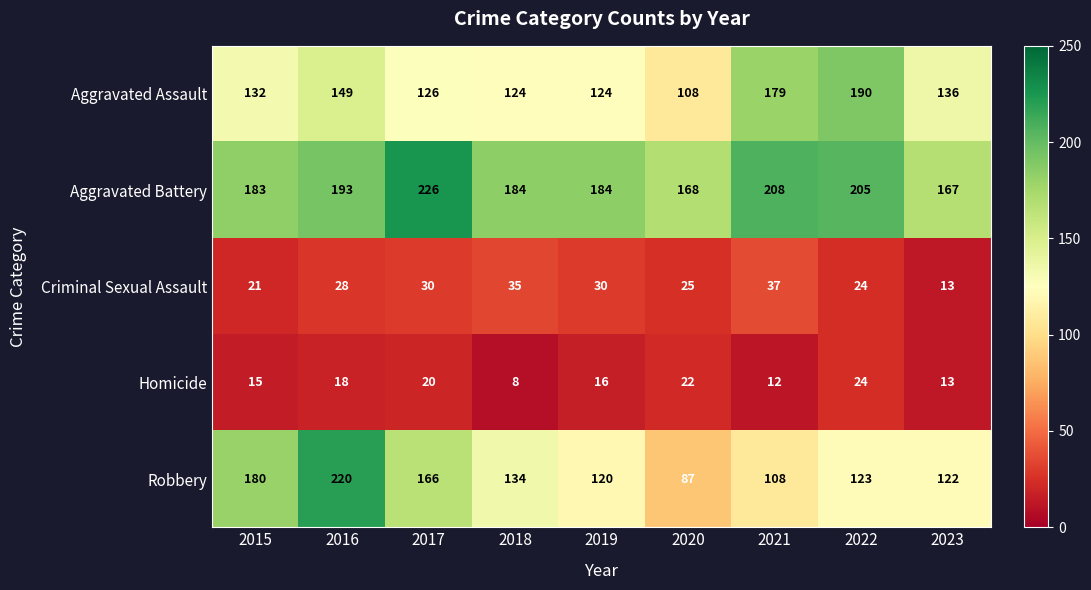

Which series has the largest range (max minus min)?

Robbery